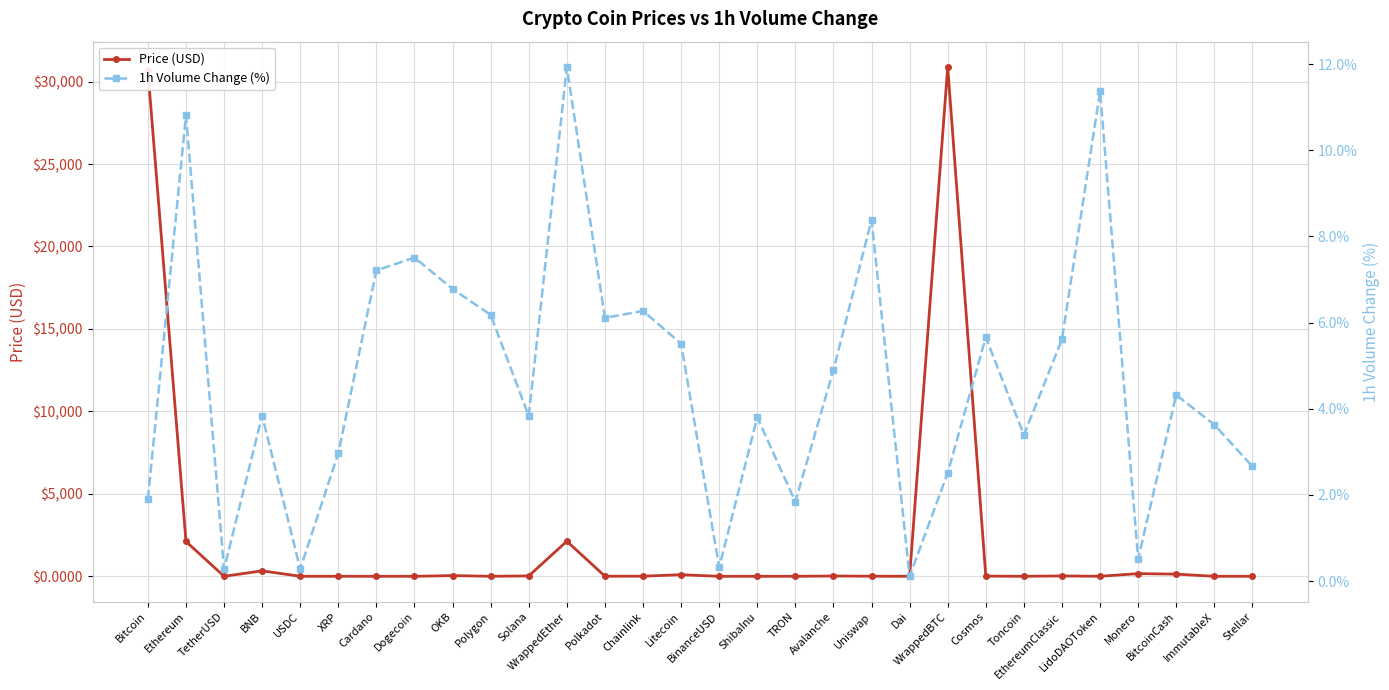

Rank the series by their average value, from highest to lowest.

Price (USD), 1h Volume Change (%)